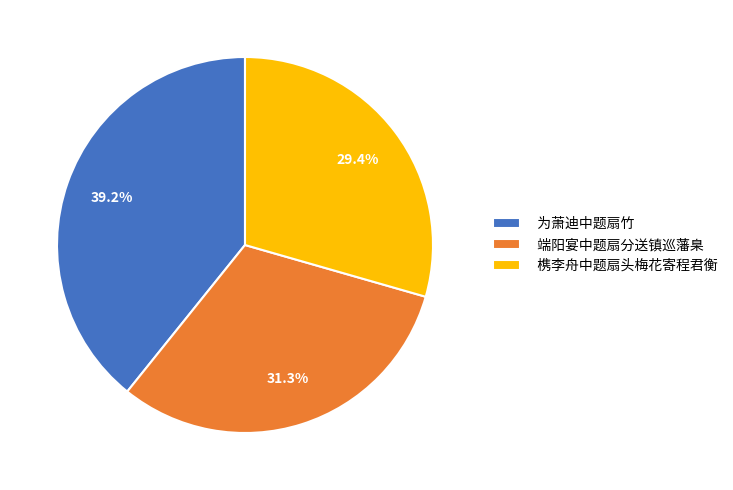

How many segments does this pie chart have?

3